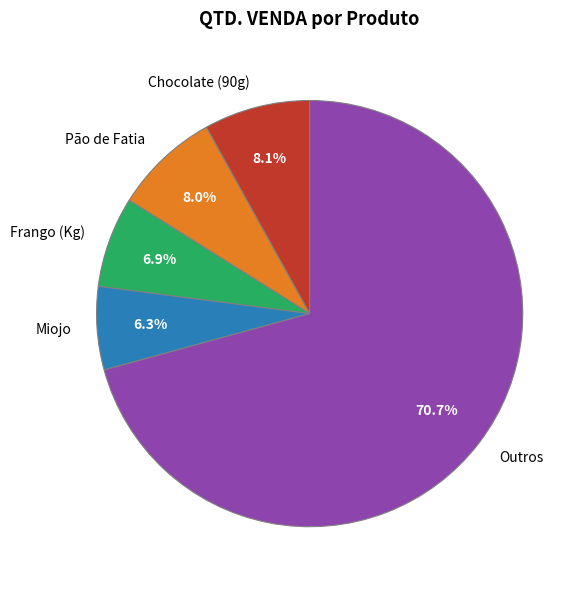

Which category has the smallest portion of the pie?

Miojo